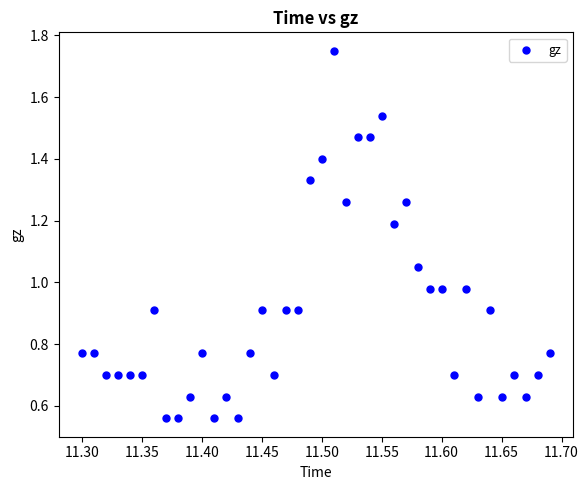

What is the range of Y values (max minus min)?

1.2